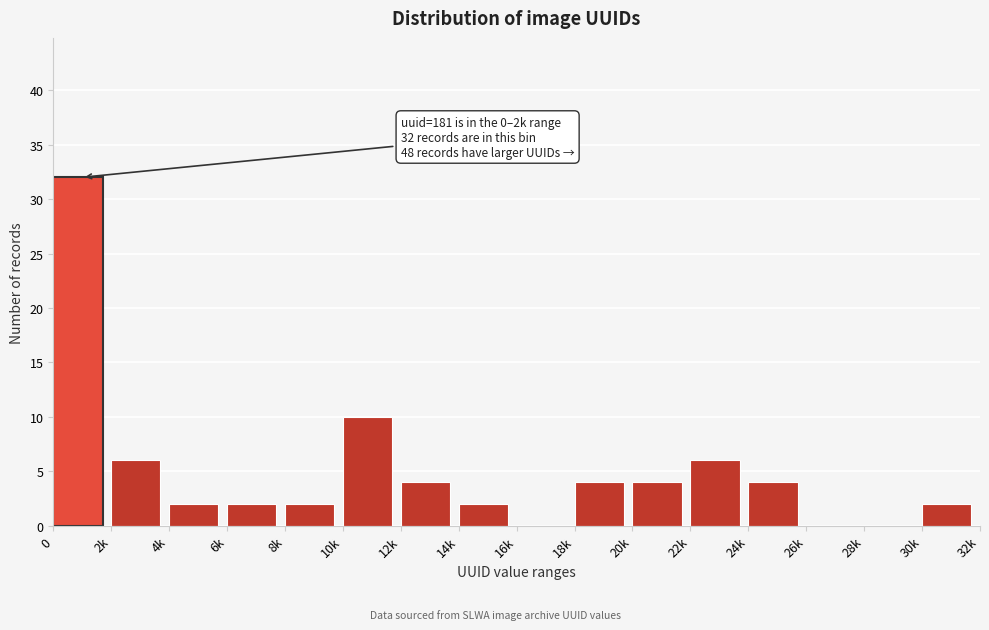

Reading left to right, extract all data points from this chart.

0=32	2k=6	4k=2	6k=2	8k=2	10k=10	12k=4	14k=2	16k=0	18k=4	20k=4	22k=6	24k=4	26k=0	28k=0	30k=2